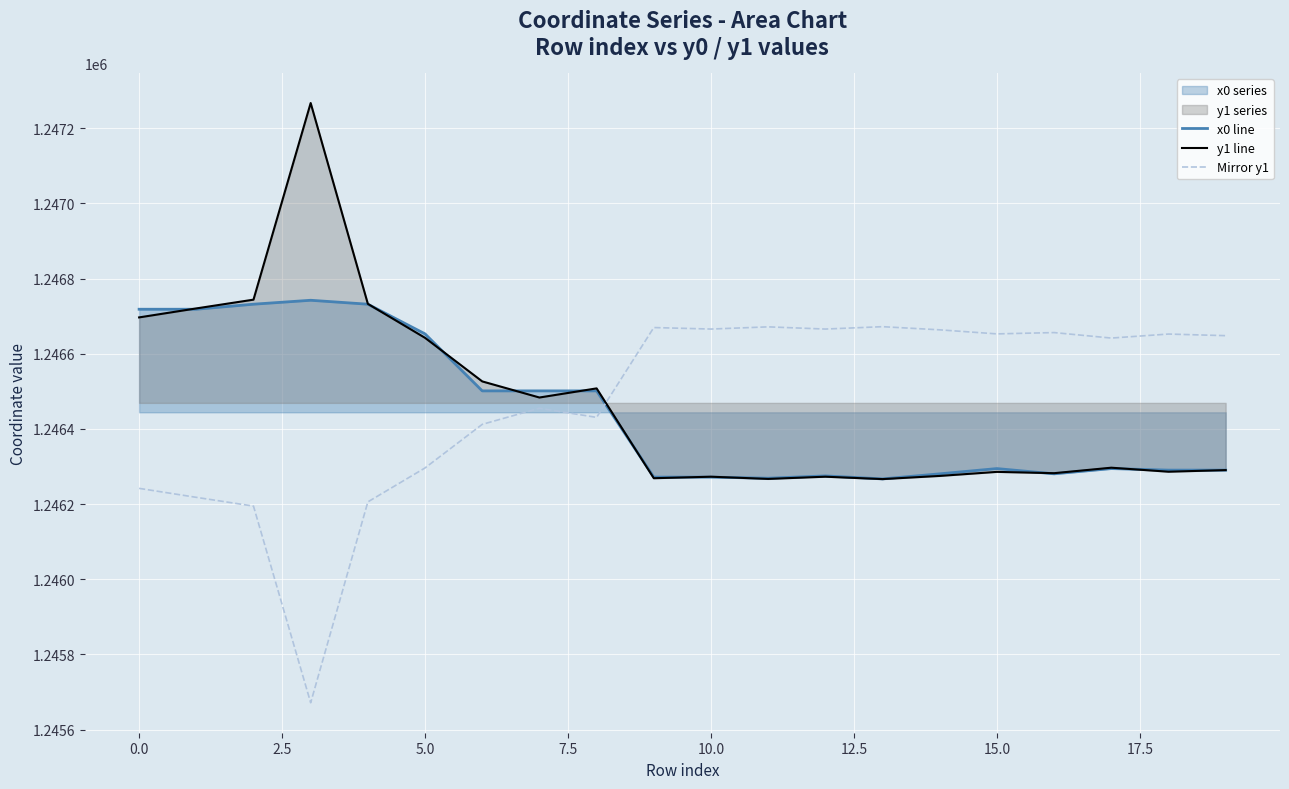

What is the highest value of the Mirror y1 series?

1246672.2